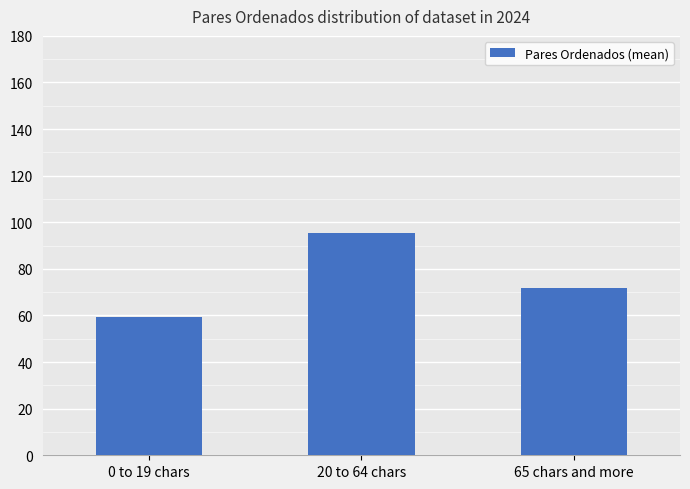

The chart shows a value of 40.4 at 65 chars and more. True or false?

False